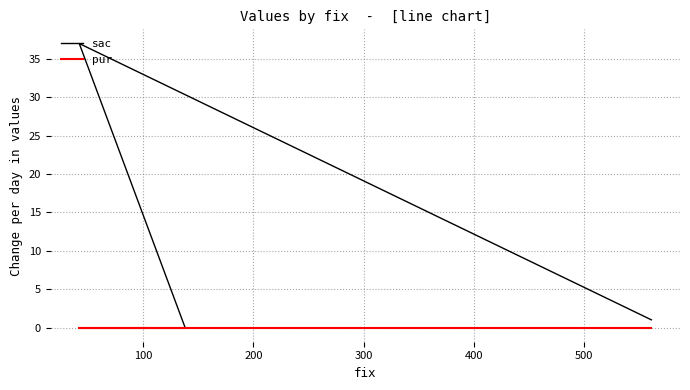

What are all the series names shown in the legend?

sac, pur